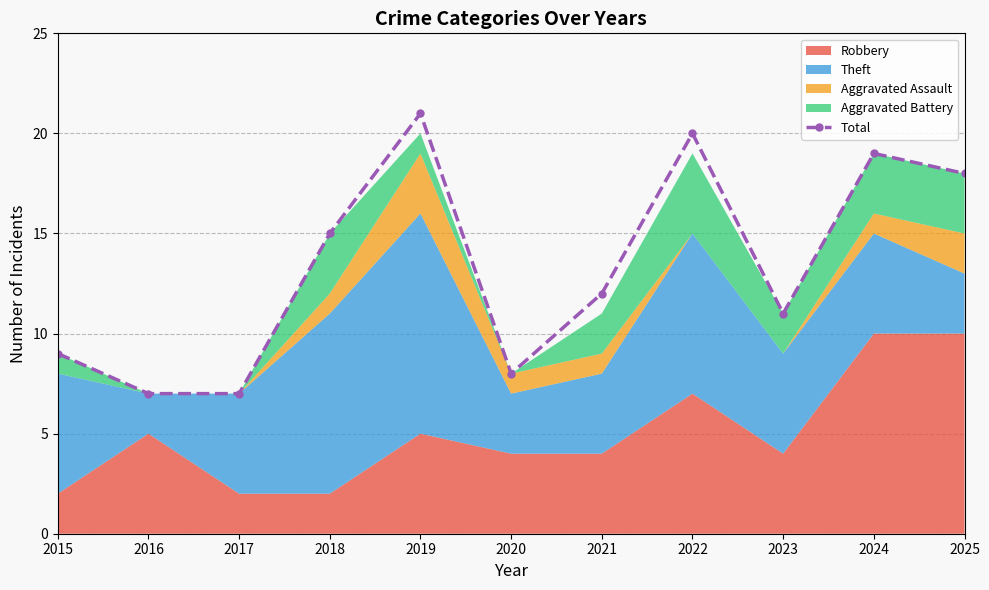

How many categories are shown in the chart?

11